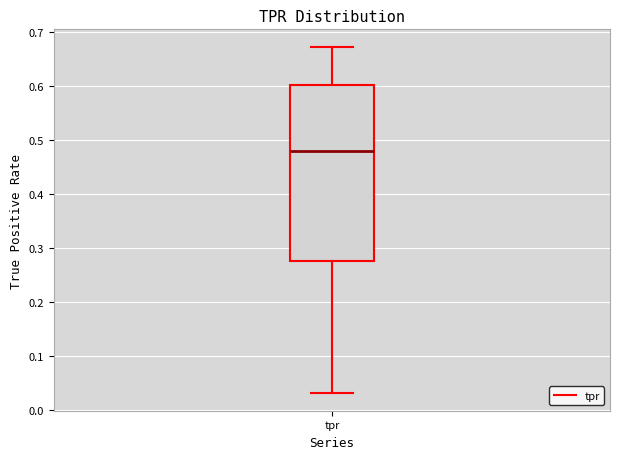

Read this box plot against the y-axis: the position of the median line, the range covered by the box, and the ends of both whiskers. The values are not printed on the chart, so give them approximately, as read against the axis.

median 0.48, box 0.28 to 0.60, whiskers 0.03 to 0.67